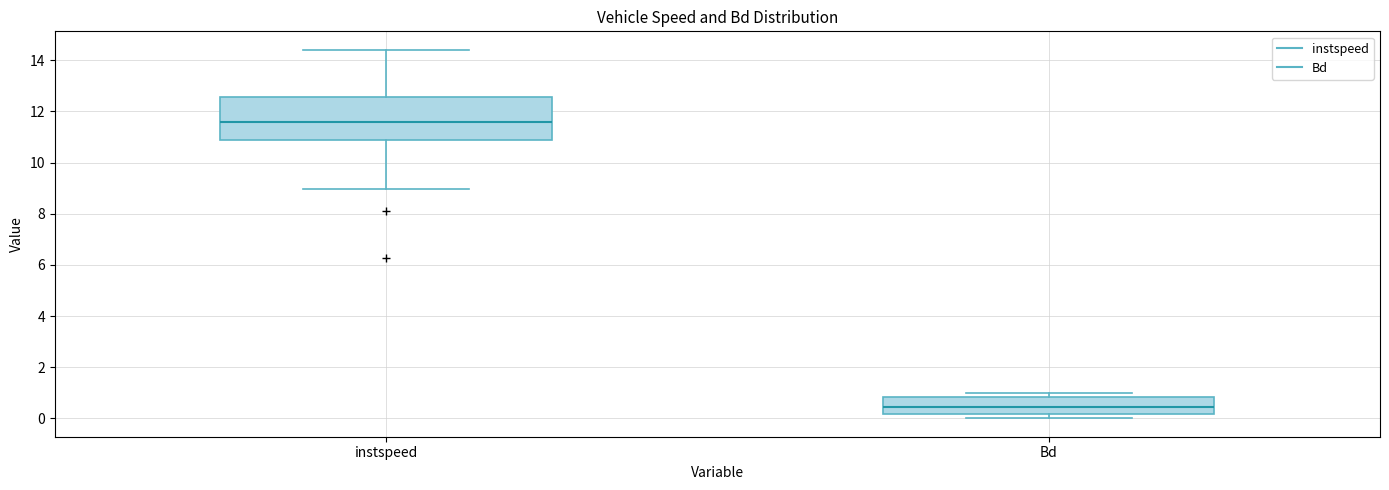

Where does the median line of the box for Bd sit on the y-axis? The values are not printed on the chart, so give them approximately, as read against the axis.

0.4